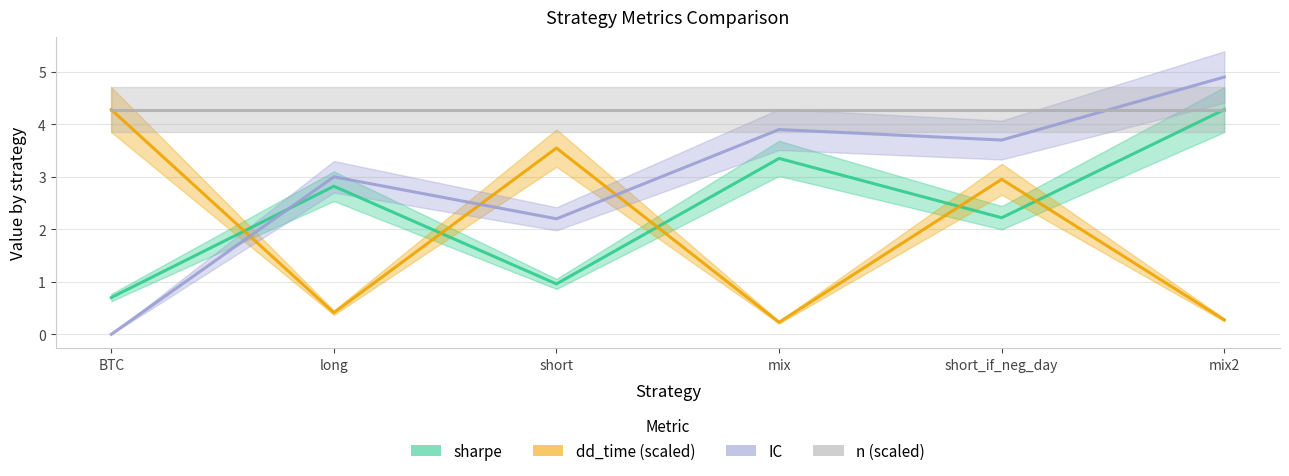

What is the sum of all dd_time (scaled) values?

11.7